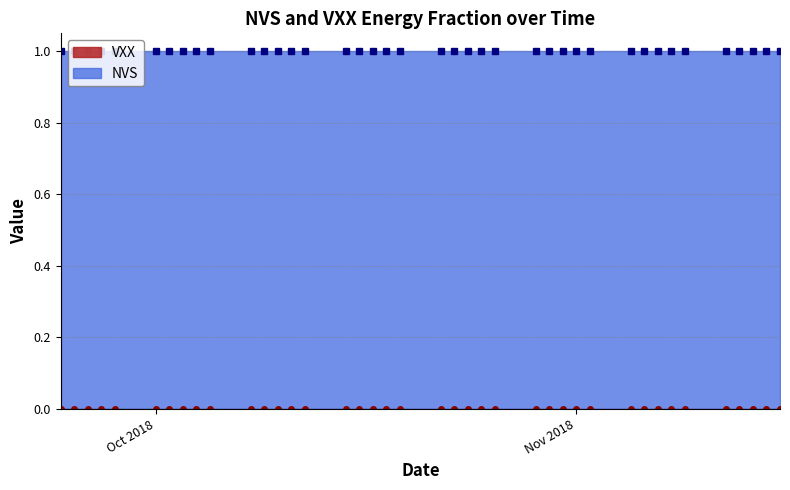

True or false: NVS and VXX cross at least once.

False